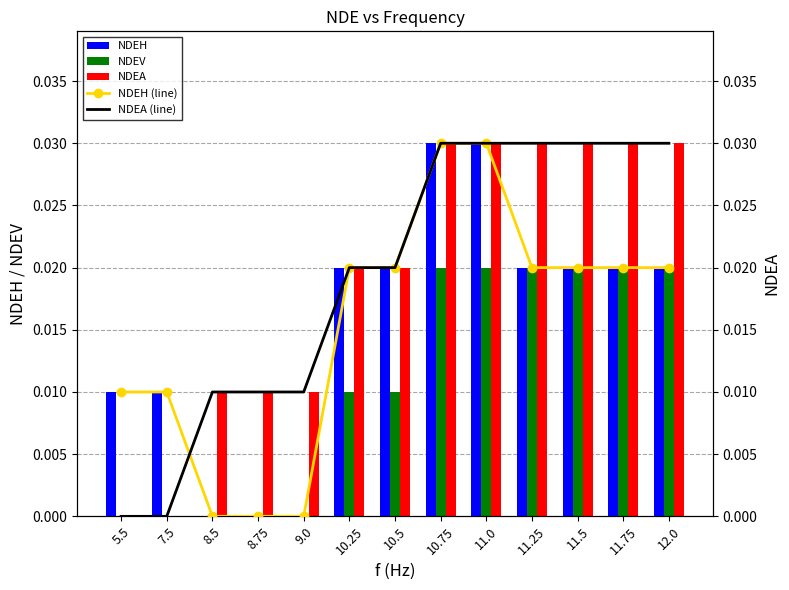

At 11.5, list the series in order from smallest to largest.

NDEH, NDEV, NDEH (line), NDEA, NDEA (line)